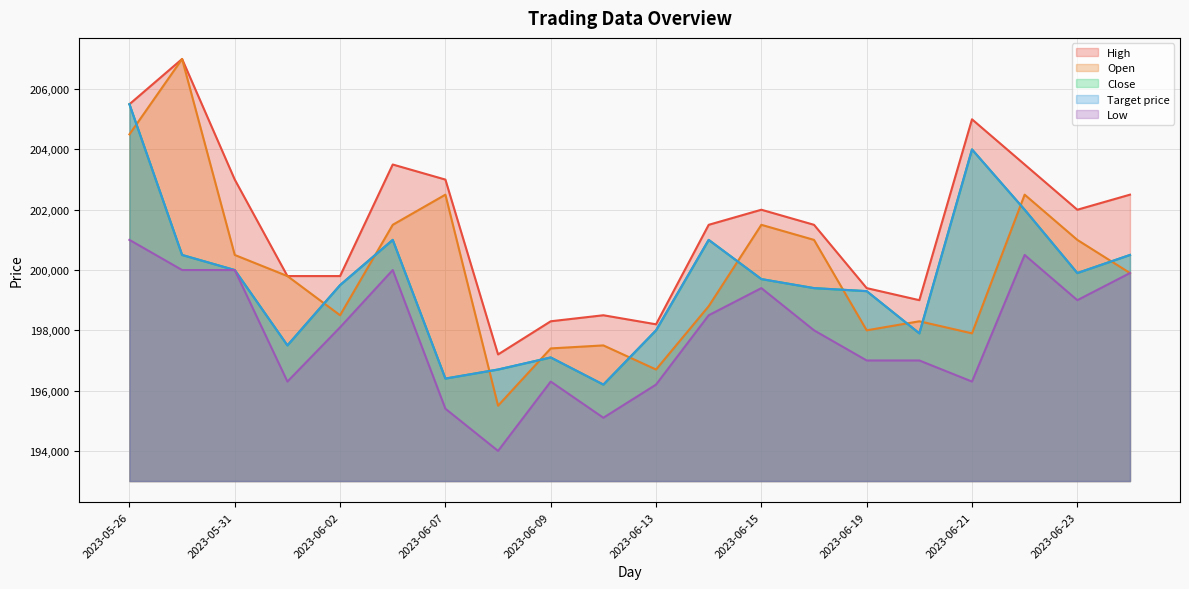

What is the difference between the maximum and minimum values in the Open series?

11500